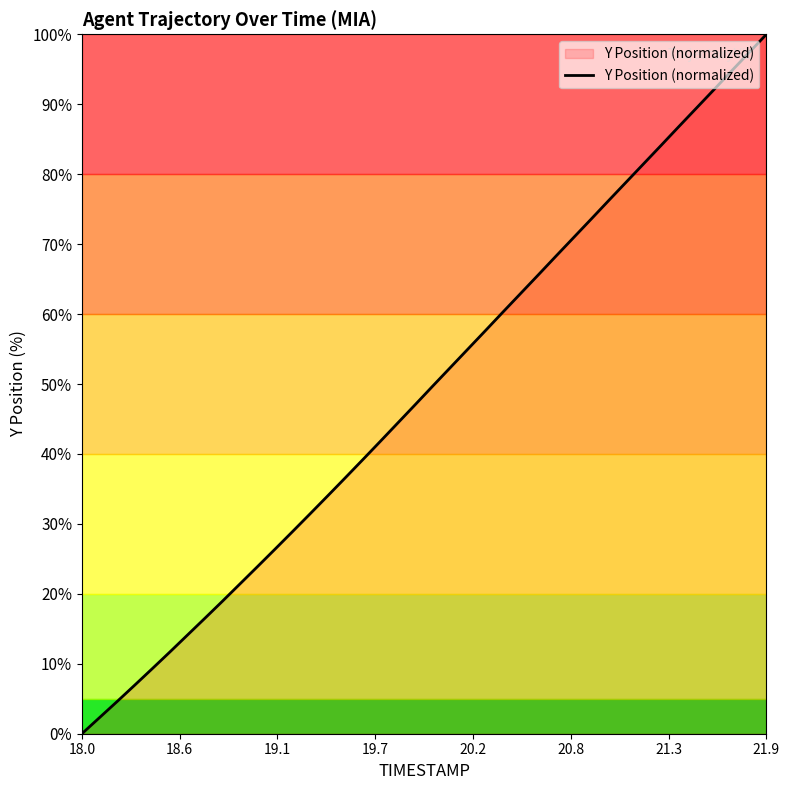

What is the greatest value displayed?

100.0